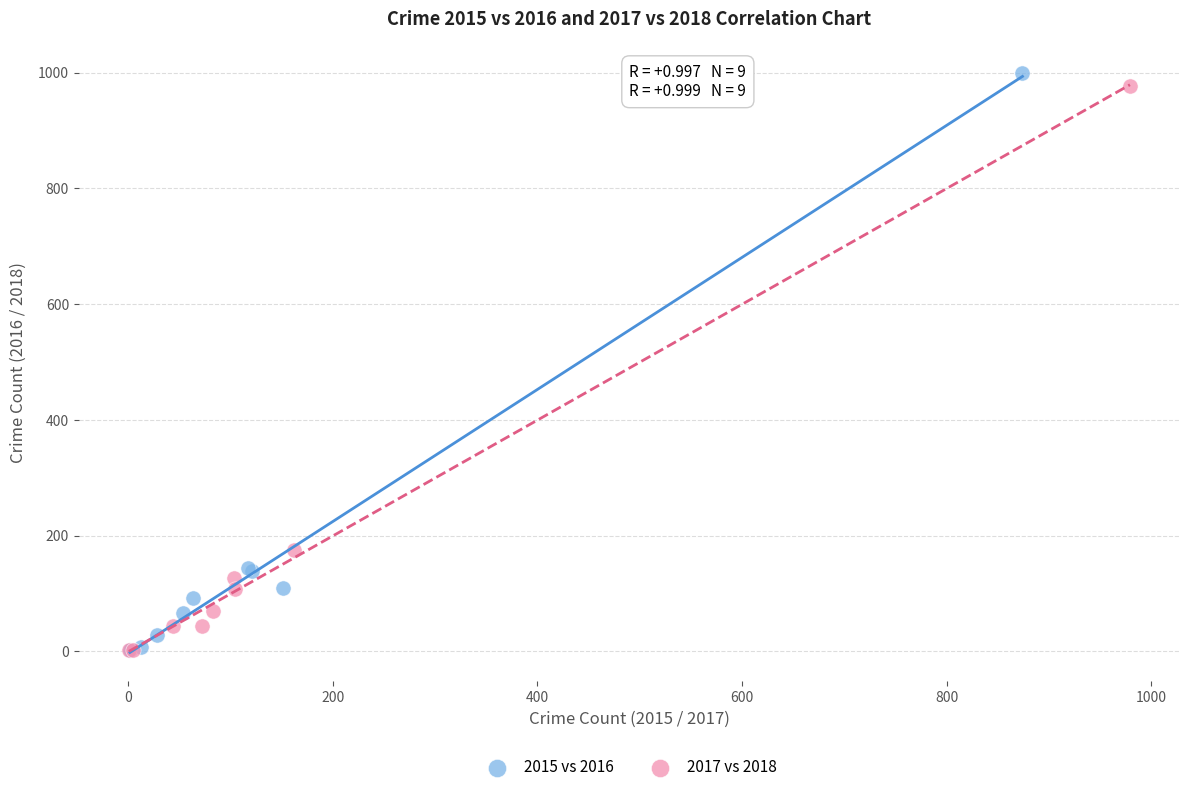

What are all the series names shown in the legend?

2015 vs 2016, 2017 vs 2018